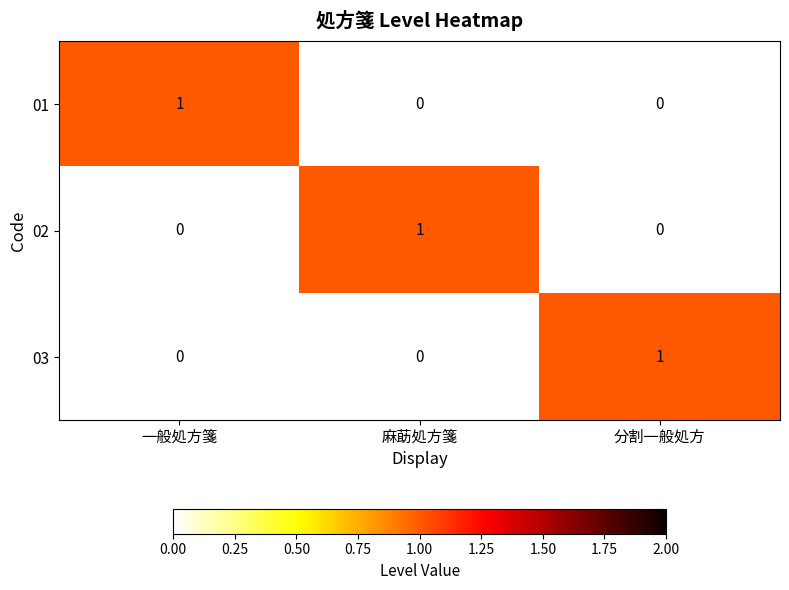

At how many categories does at least one series exceed 0?

3